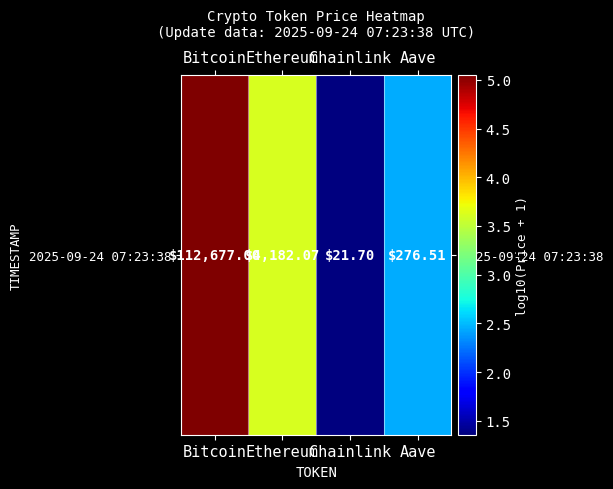

Count the number of categories in the chart.

4